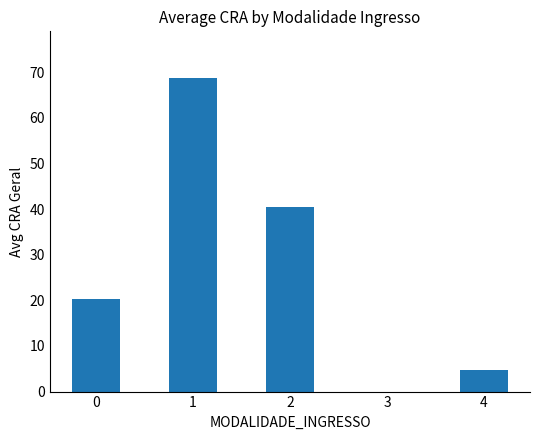

What is the sum of the values at 1 and 3?

68.7